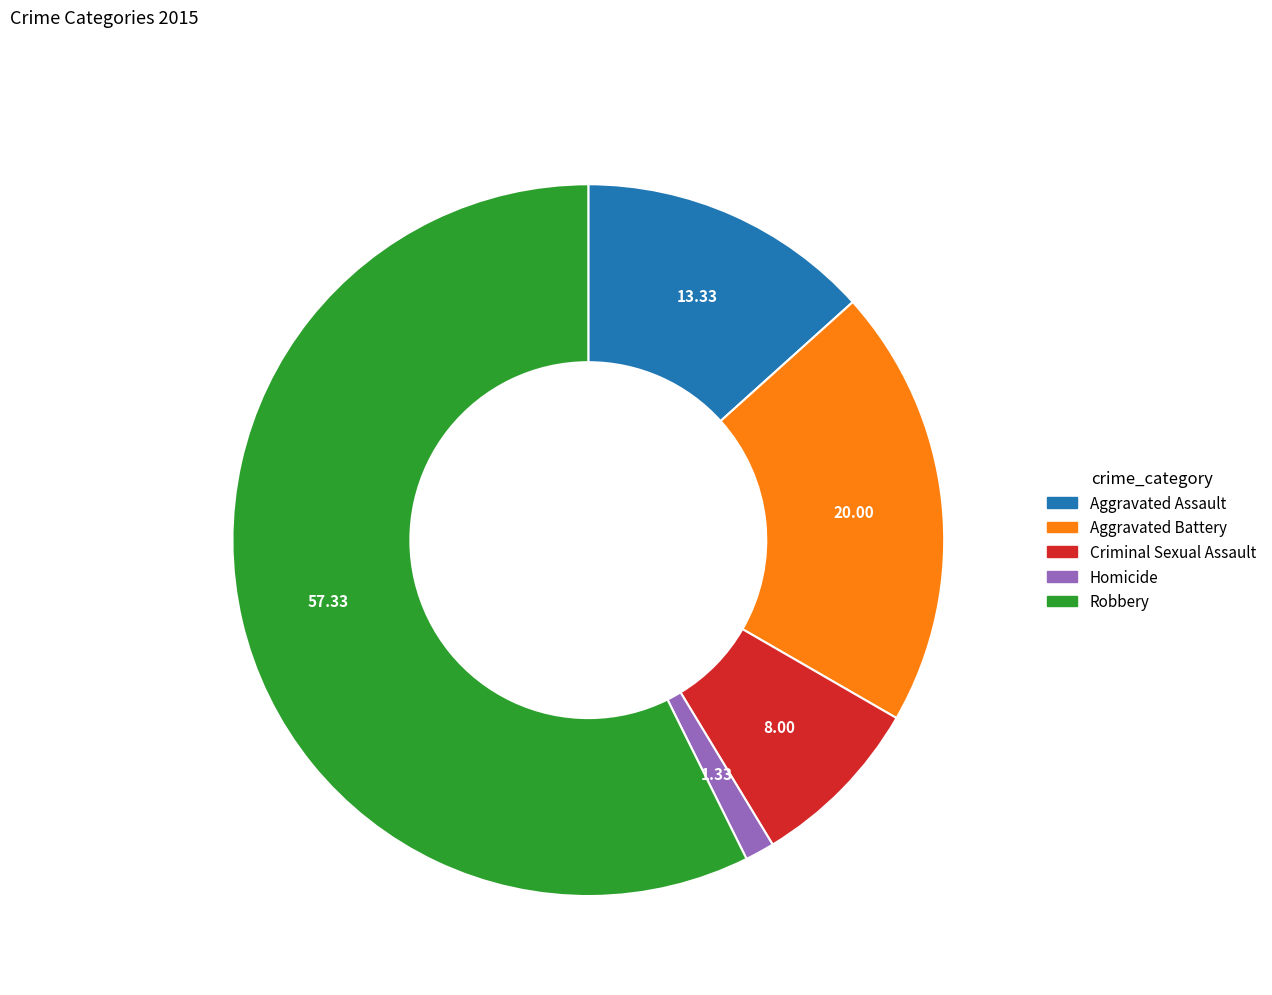

Approximately how many times larger is the value at Criminal Sexual Assault compared to Homicide?

6.0